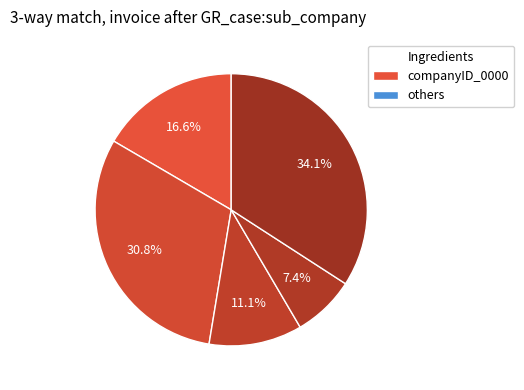

How many segments does this pie chart have?

5